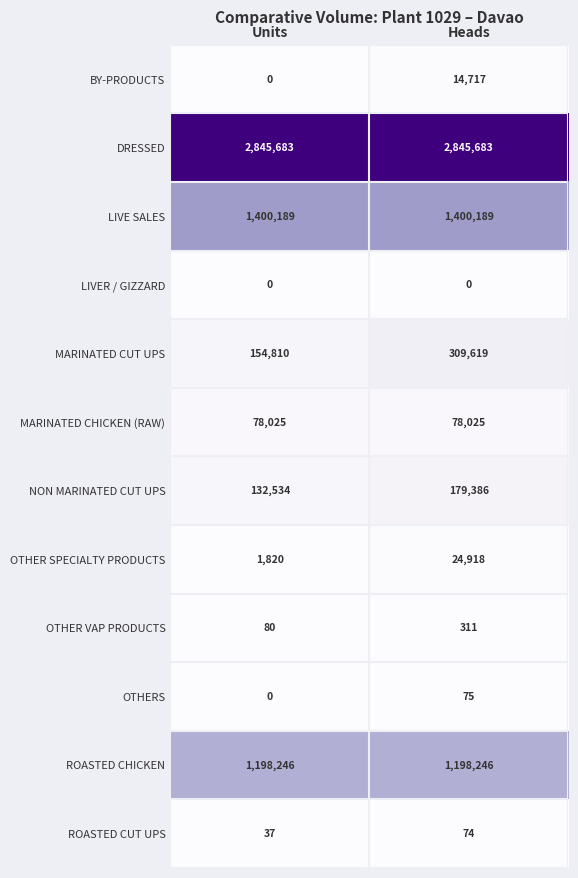

Rank the series by their maximum value, from highest to lowest.

DRESSED, LIVE SALES, ROASTED CHICKEN, MARINATED CUT UPS, NON MARINATED CUT UPS, MARINATED CHICKEN (RAW), OTHER SPECIALTY PRODUCTS, BY-PRODUCTS, OTHER VAP PRODUCTS, OTHERS, ROASTED CUT UPS, LIVER / GIZZARD